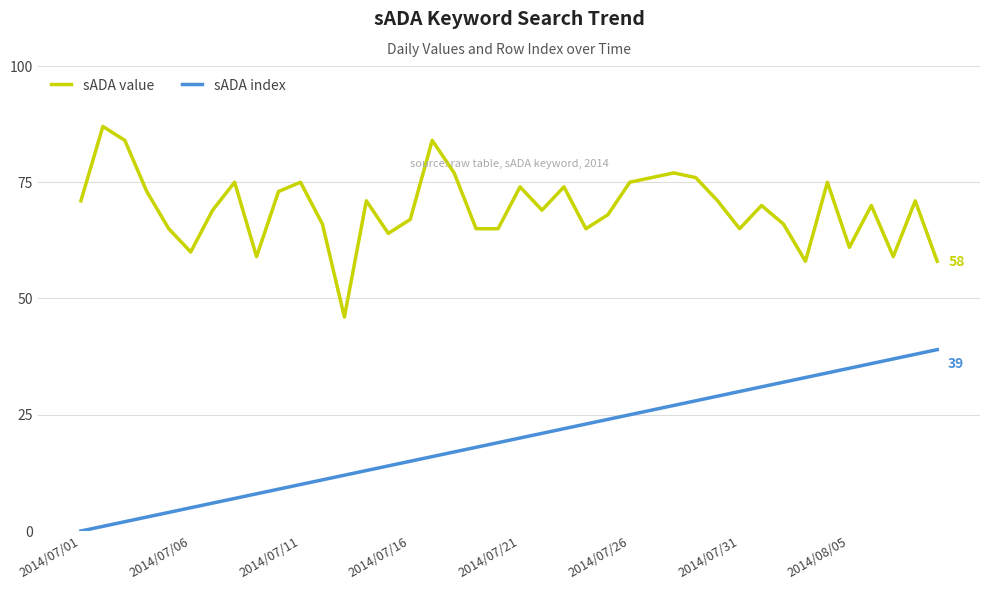

True or false: sADA index and sADA value intersect in this chart.

False